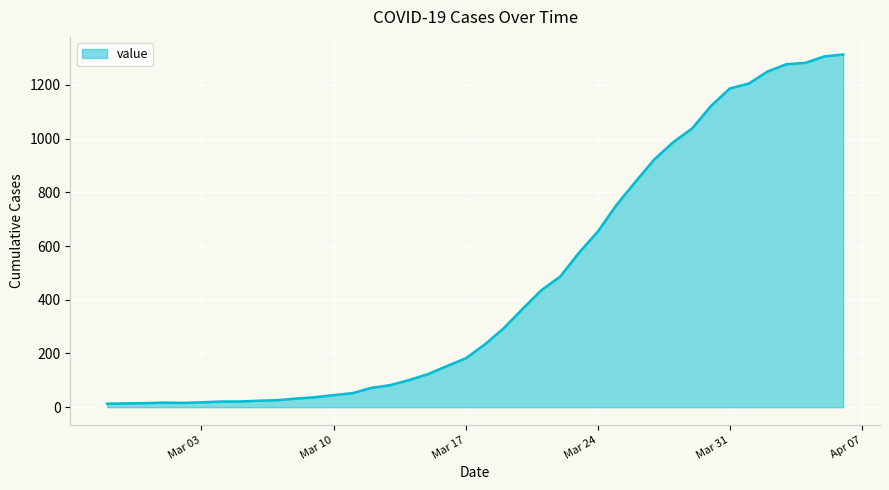

What is the greatest value displayed?

1313